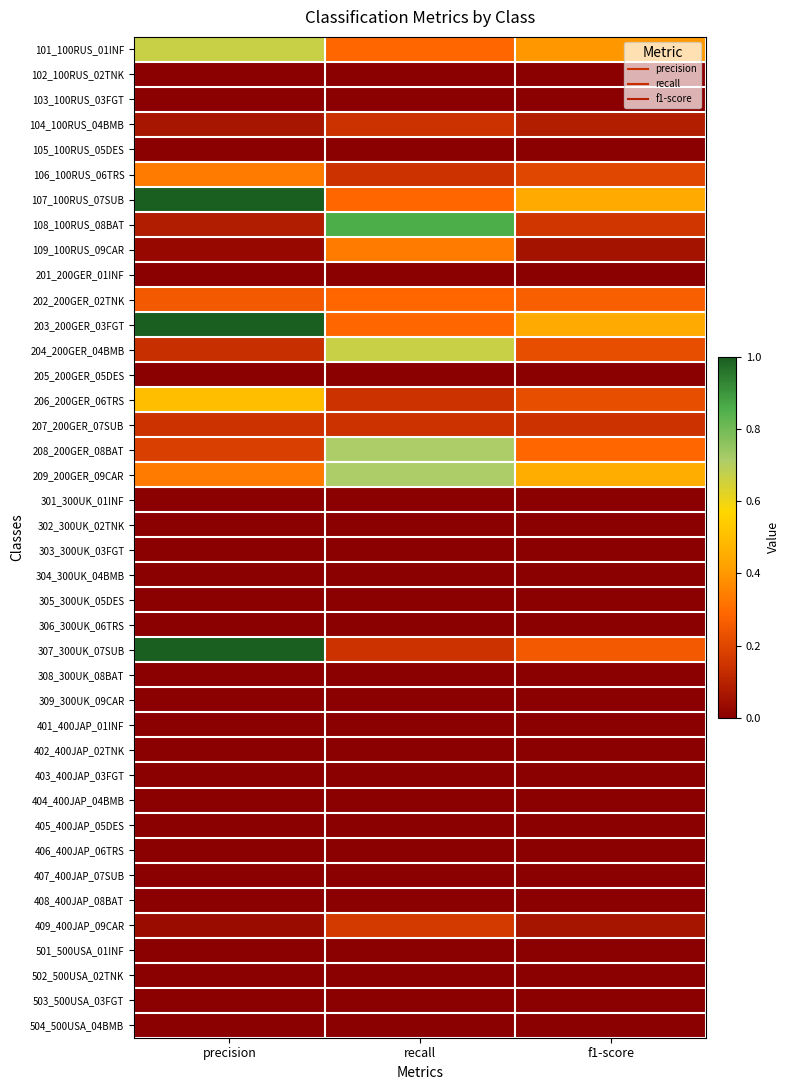

What is the total value across all series at f1-score?

3.7